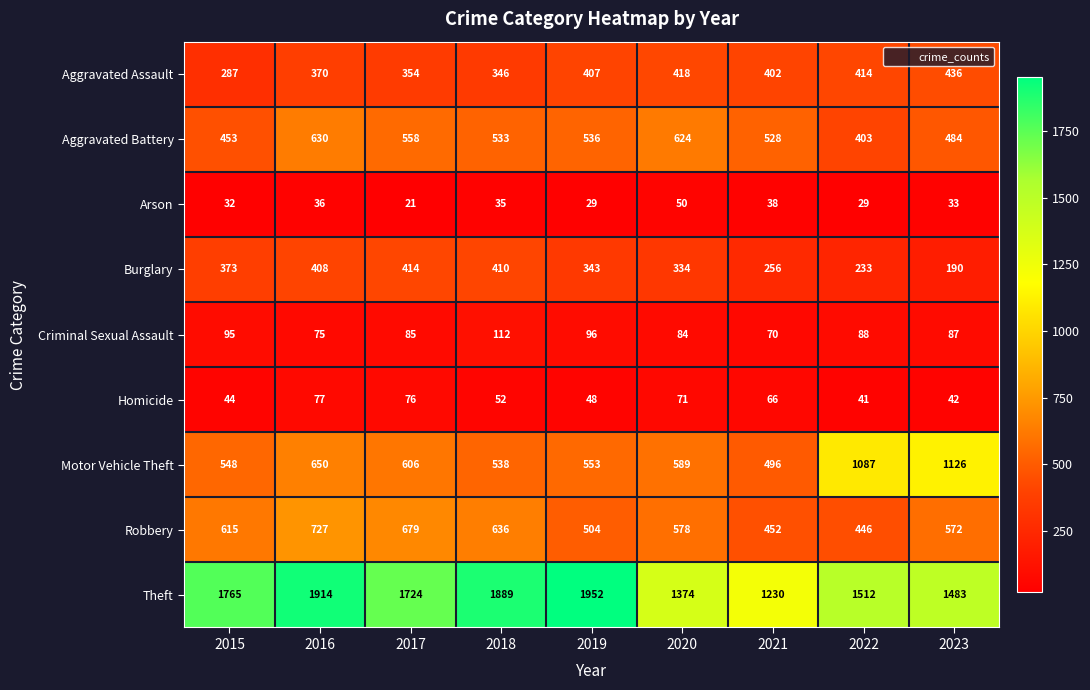

What is the approximate value of Aggravated Assault at 2022, to the nearest 10?

410